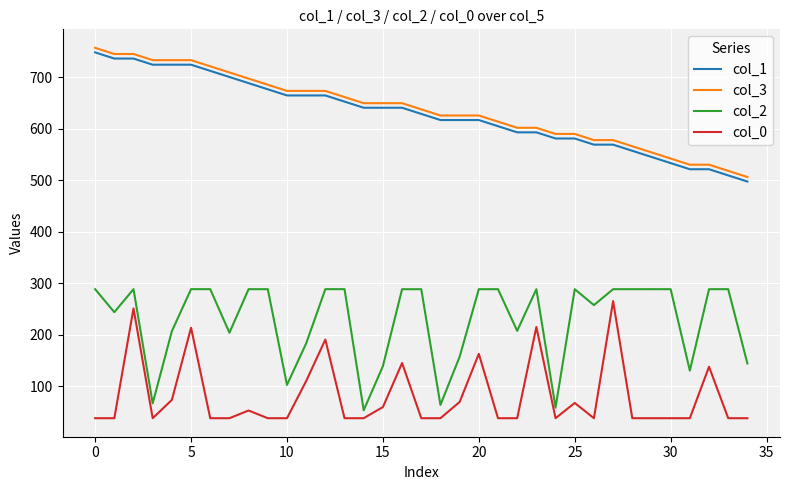

What is the maximum value for col_2?

288.5